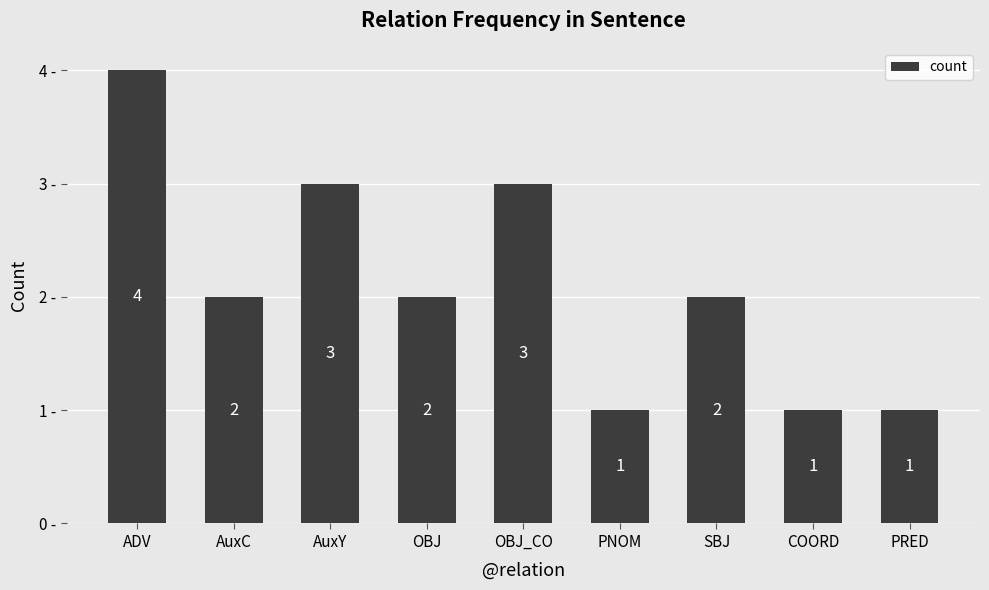

Reading left to right, what are all the values shown in this chart?

ADV=4	AuxC=2	AuxY=3	OBJ=2	OBJ_CO=3	PNOM=1	SBJ=2	COORD=1	PRED=1